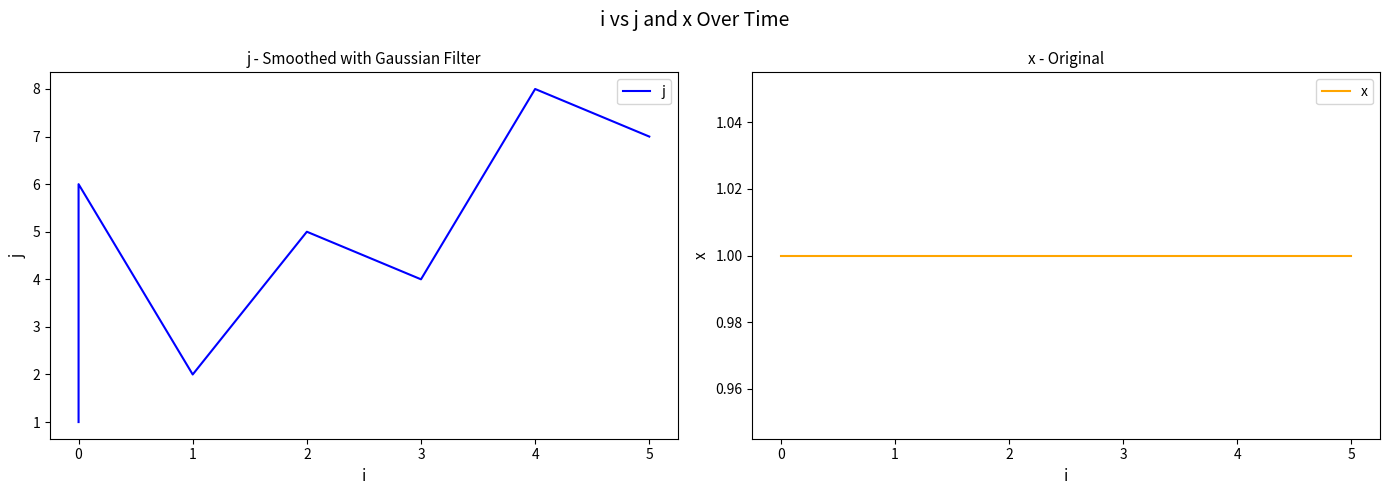

What is the maximum value shown in the chart?

8